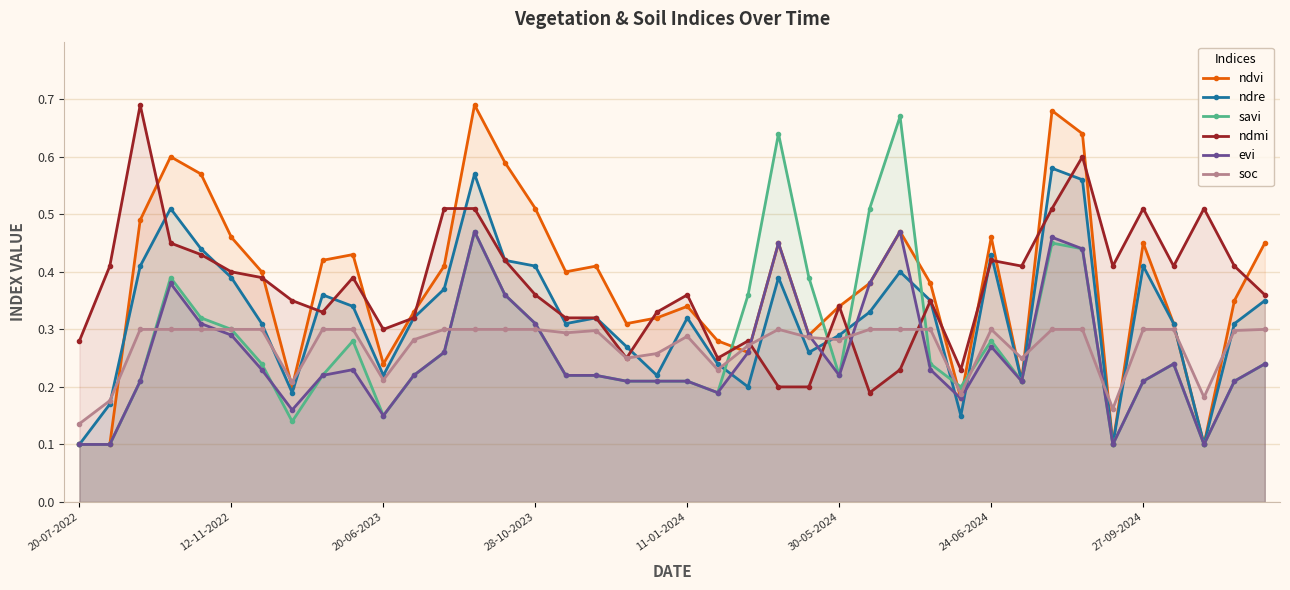

Count the soc values in the range 0 to 1.

40